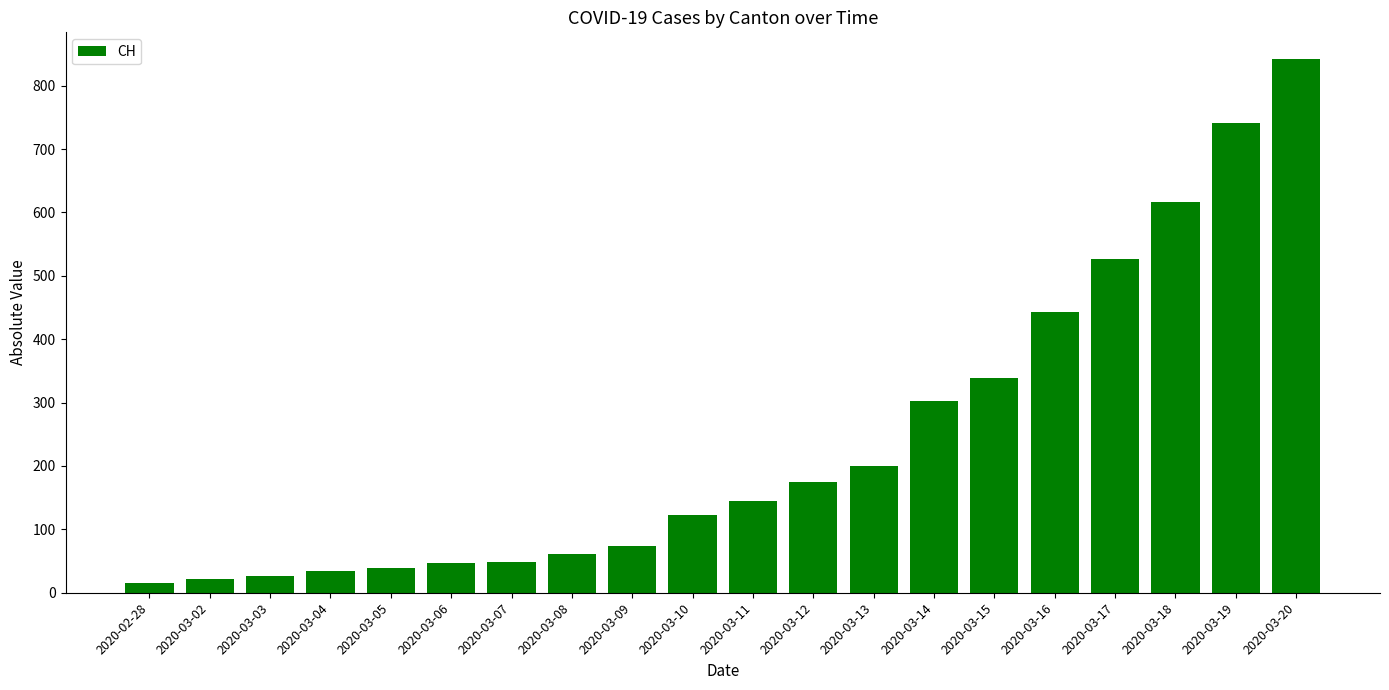

What is the change in value from 2020-03-04 to 2020-03-13?

+165